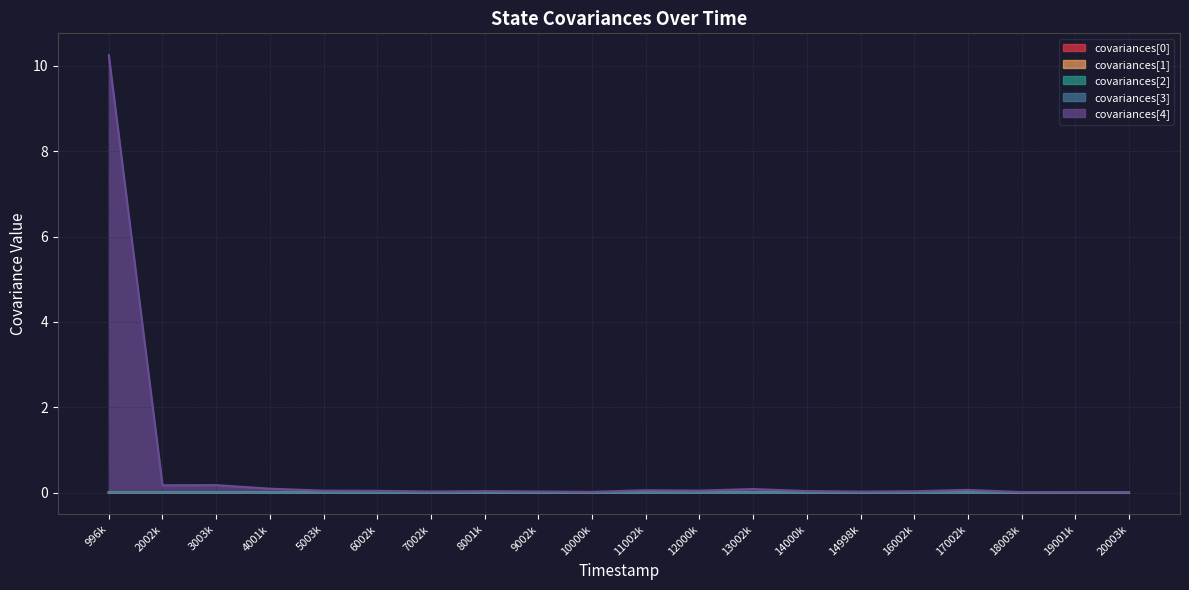

Which series has the widest spread of values?

covariances[4]